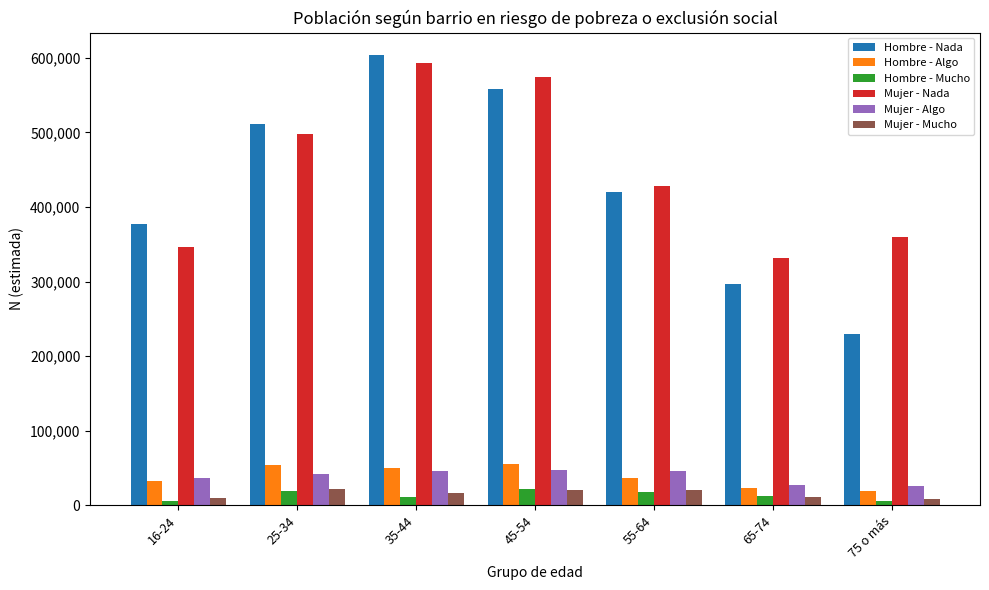

At which label is Mujer - Algo closest to 36373?

16-24